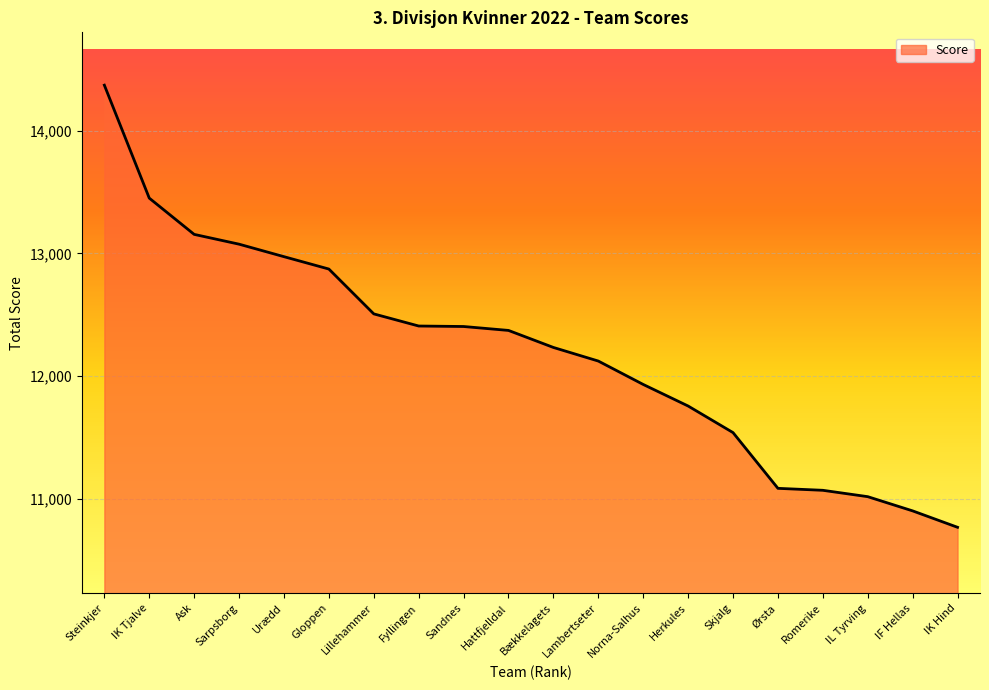

What is the difference between the second highest and minimum values?

2687